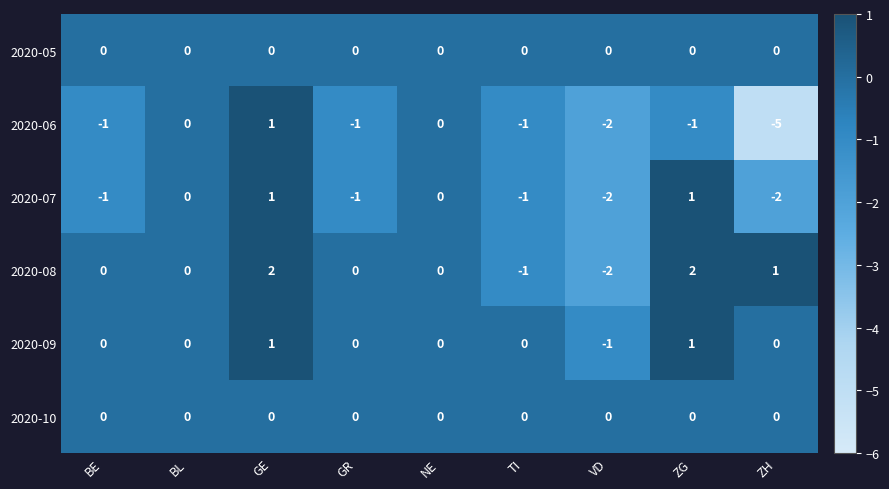

True or false: 2020-06 has a value of -2 at VD.

True